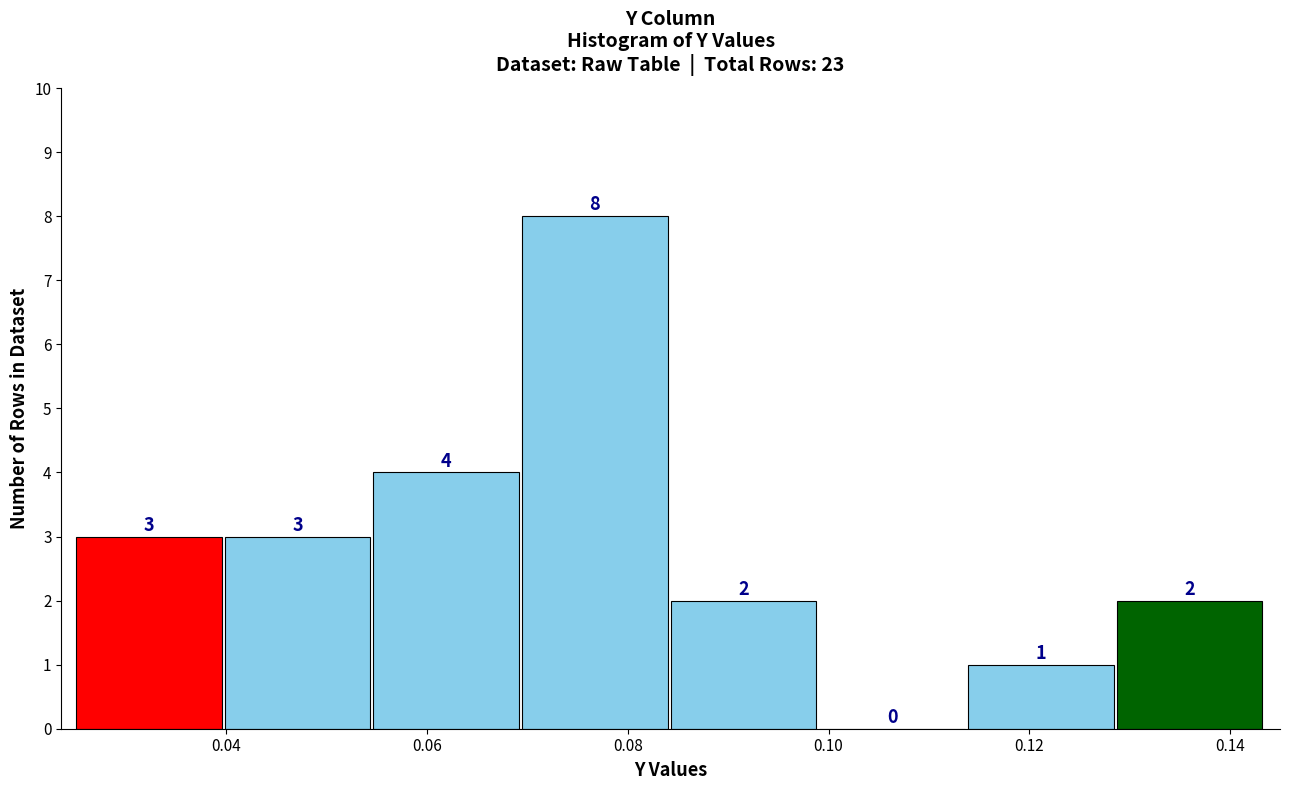

Reading left to right, list every bar in this chart as the range it spans on the x-axis followed by its height. The bar edges are not printed on the chart, so give them approximately, as read against the axis.

0.026 to 0.040: 3
0.040 to 0.054: 3
0.054 to 0.070: 4
0.070 to 0.084: 8
0.084 to 0.100: 2
0.100 to 0.114: 0
0.114 to 0.128: 1
0.128 to 0.144: 2